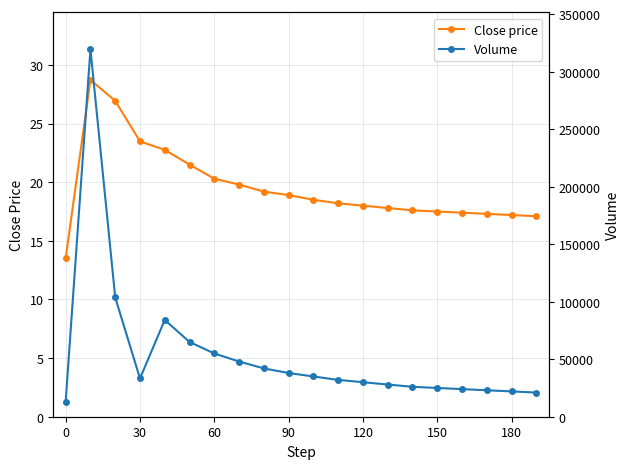

The value of Close price at 120 is 27.1. True or false?

False